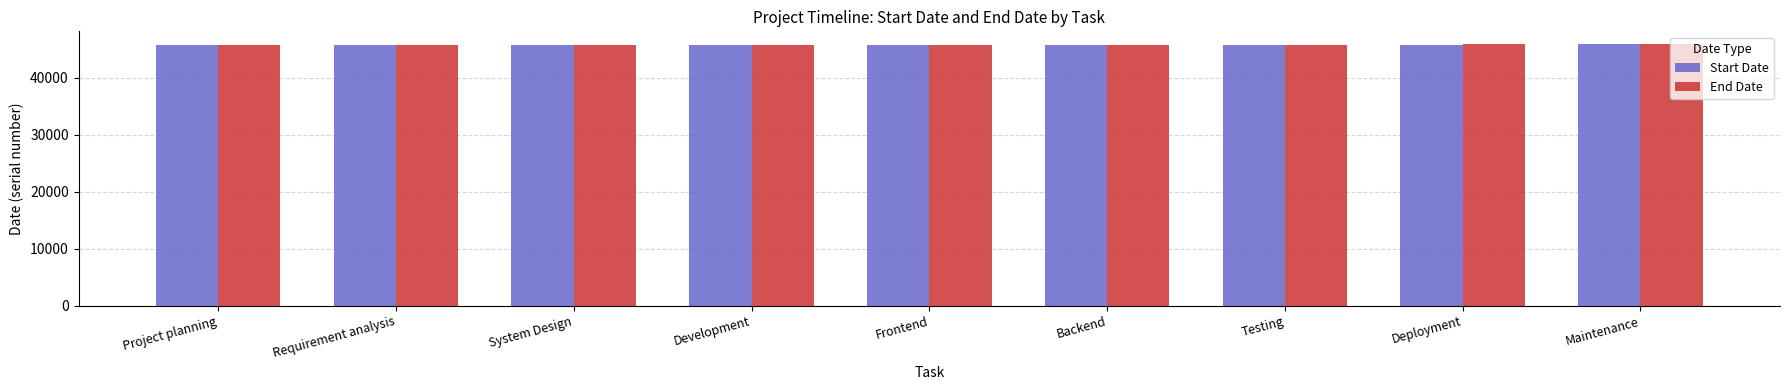

What is the smallest value displayed?

45648